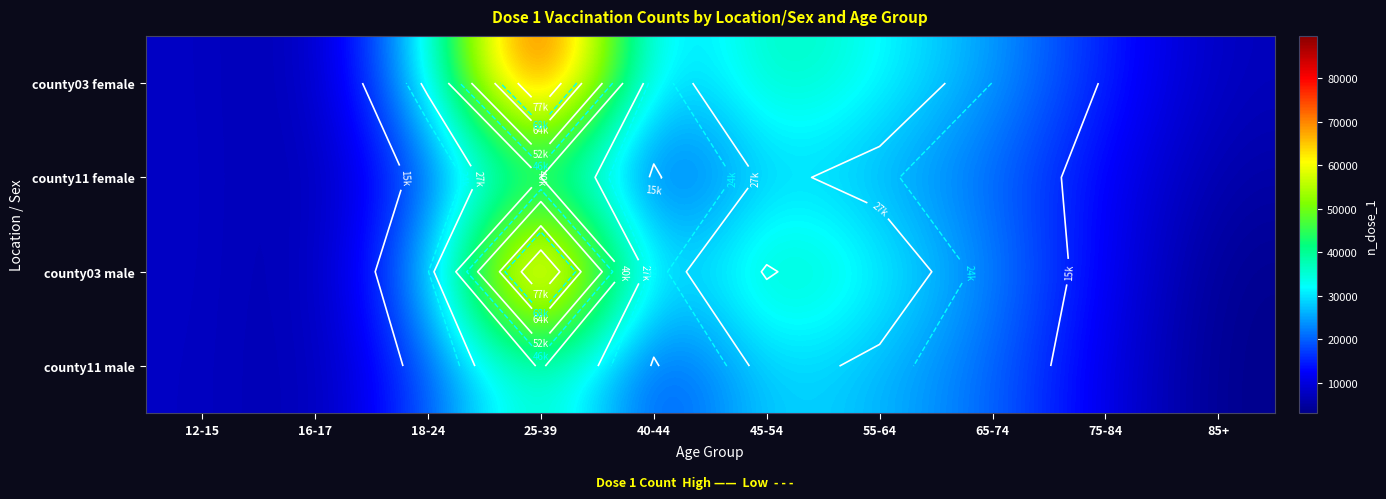

What is the difference between the county03 male values at 18-24 and 16-17?

19178